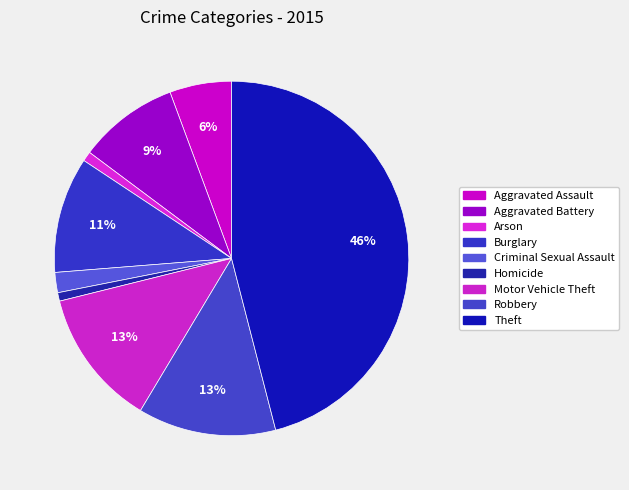

To the nearest percent, what is the combined percentage of Aggravated Battery and Theft?

55%